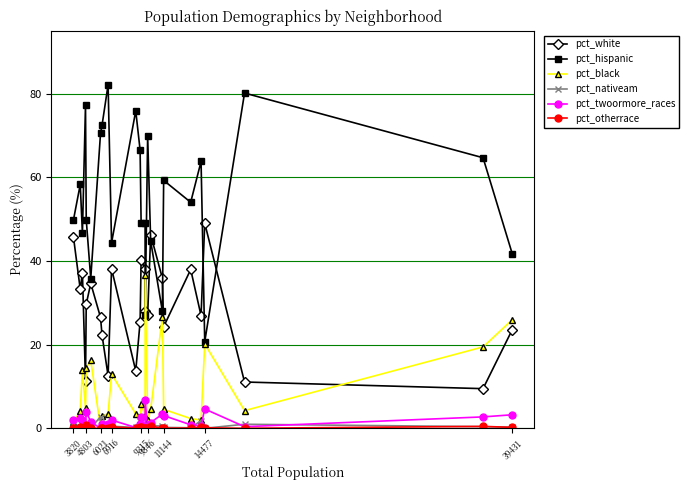

What is the value of the pct_twoormore_races point at the 19th from the left?

3.0